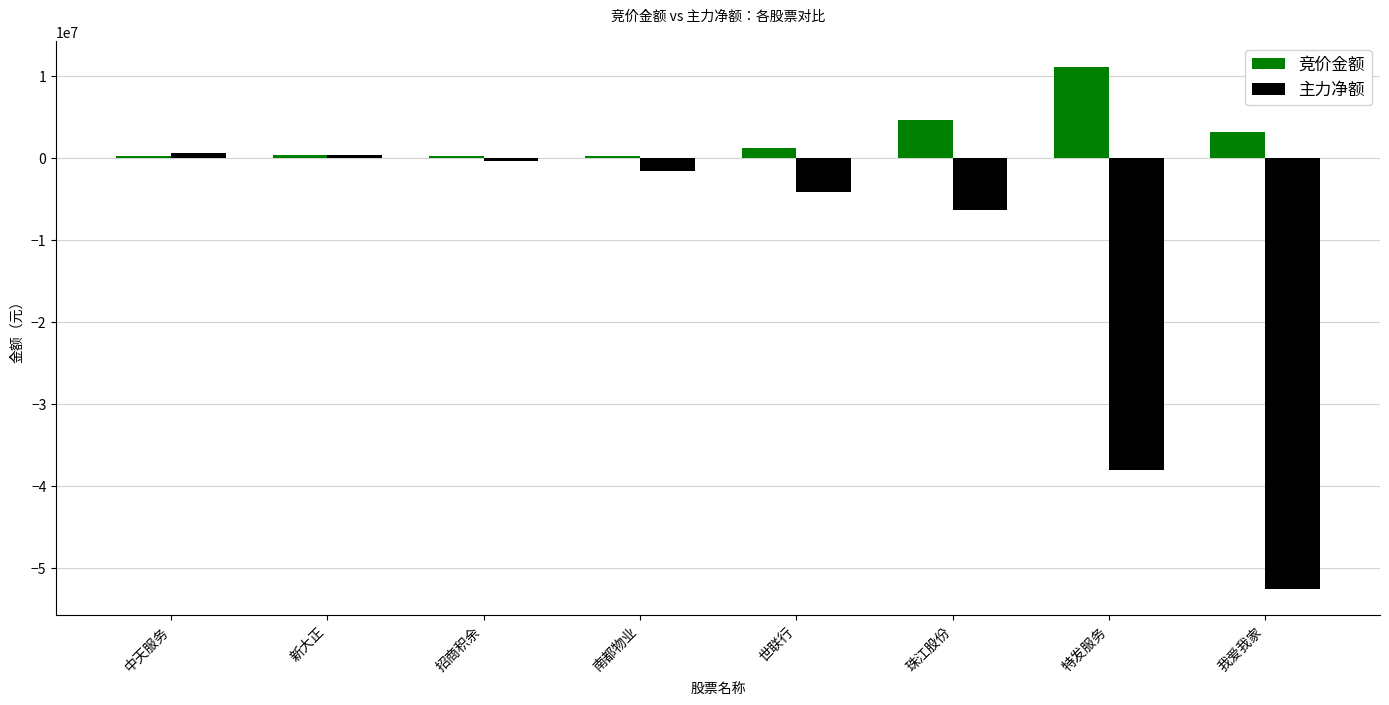

Are the bars grouped side by side (vs. stacked)?

Yes